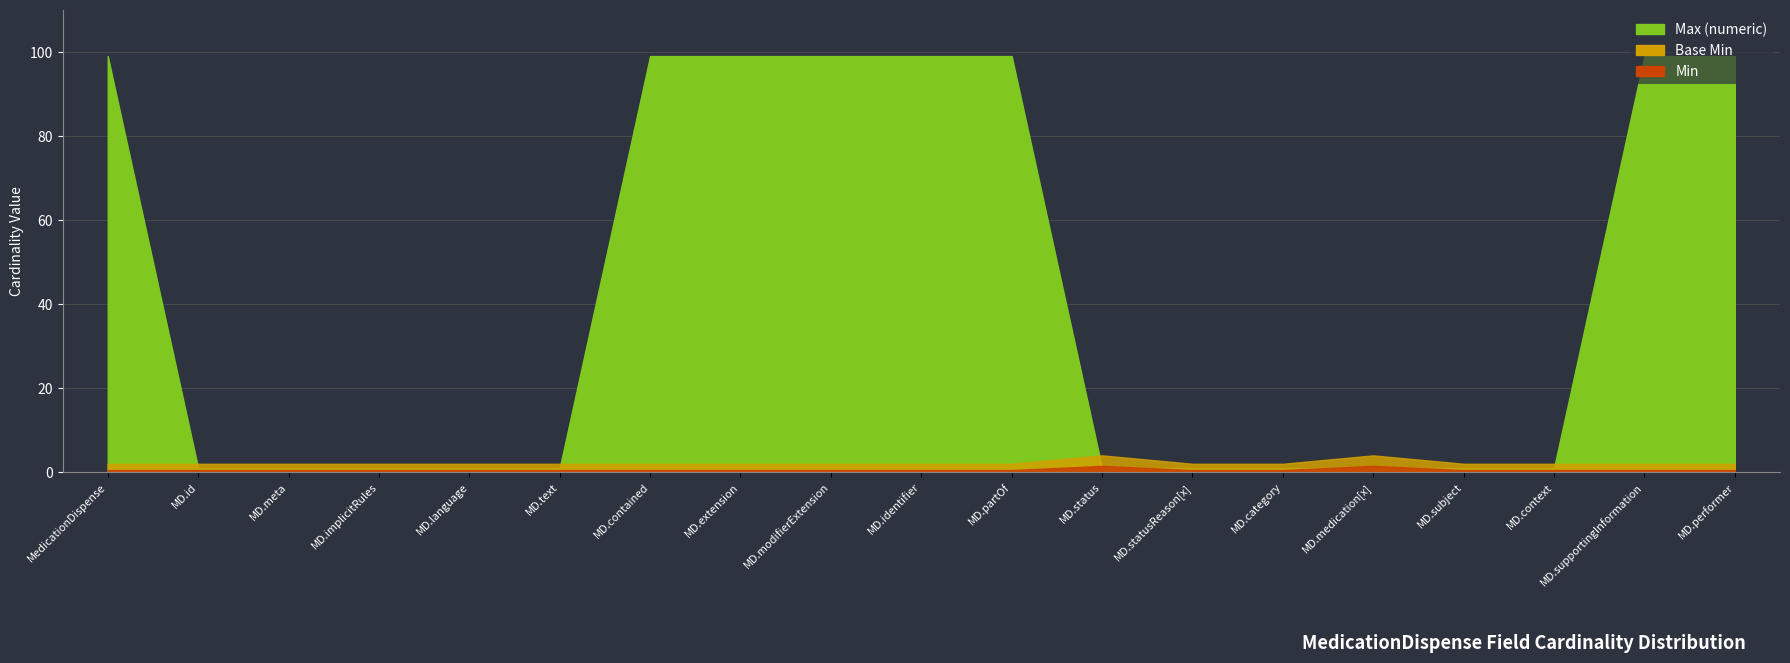

What is the sum of all Max (numeric) values?

803